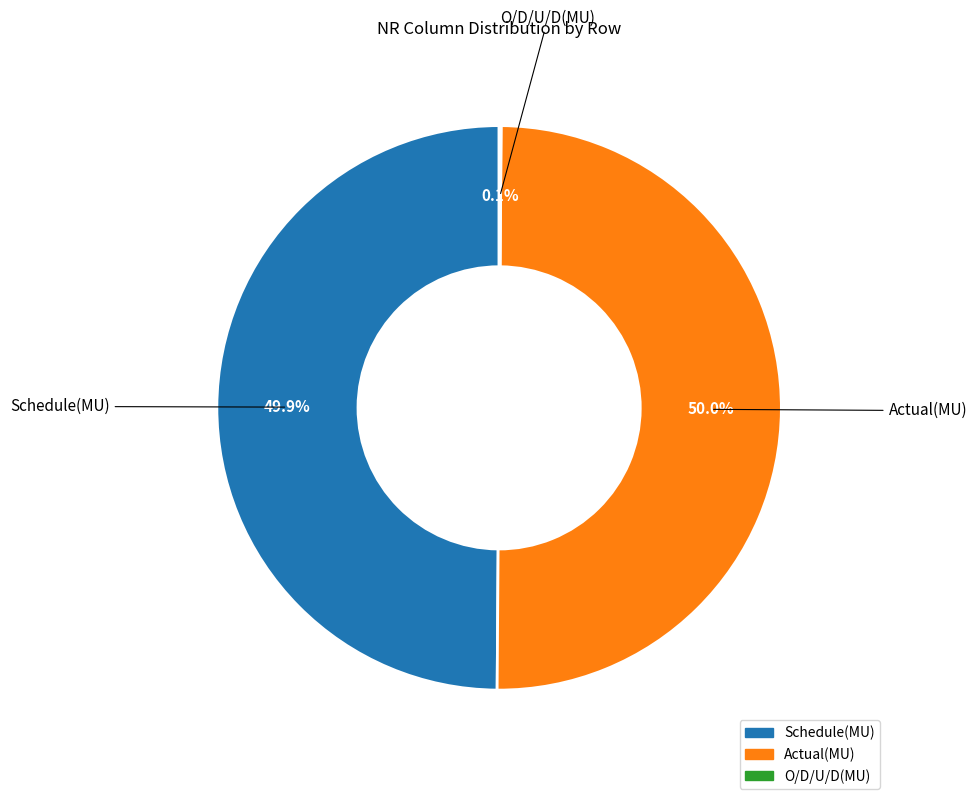

What is the total percentage of Actual(MU) and Schedule(MU)?

99.9%